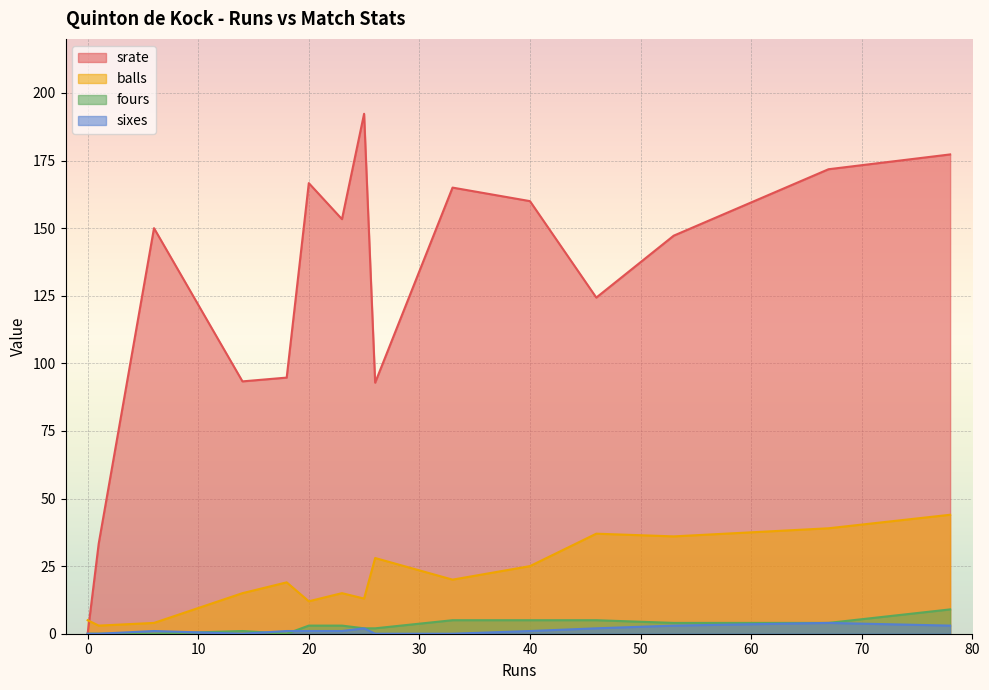

The fours series shows 15.5 at 78. True or false?

False